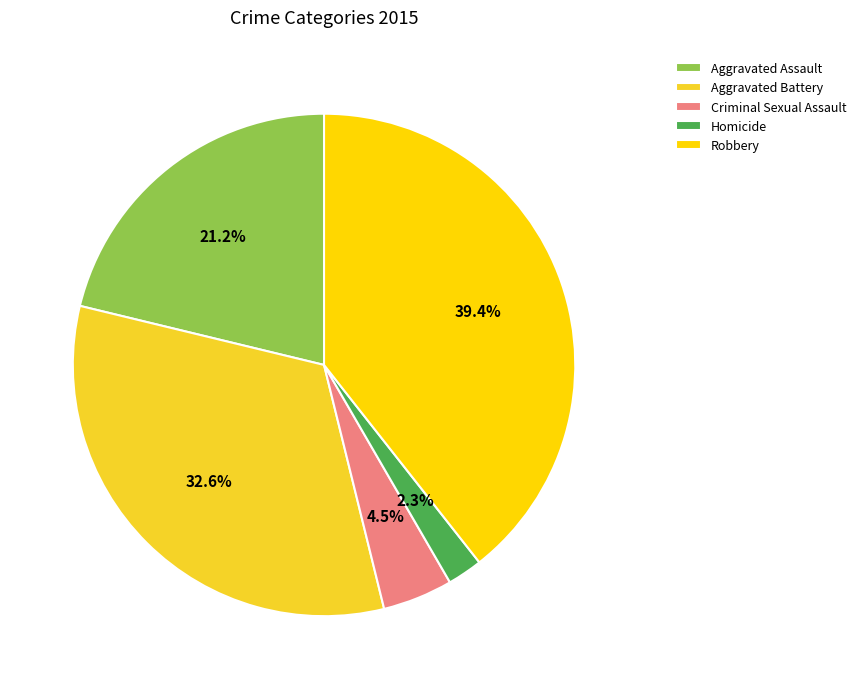

To the nearest percent, what portion does Robbery represent?

39%